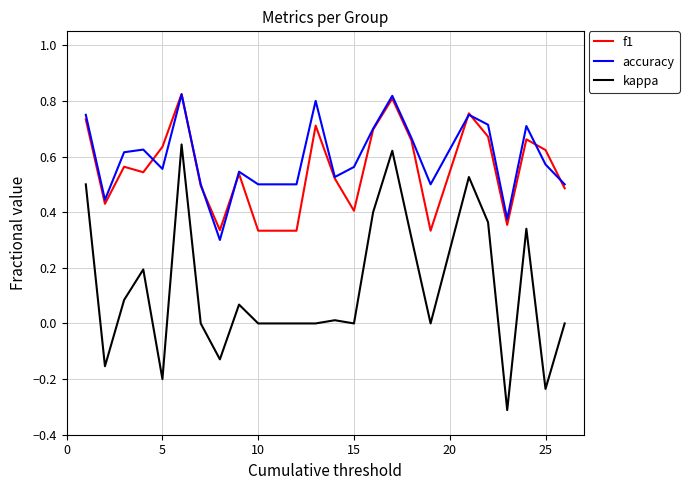

Which series has the widest spread of values?

kappa